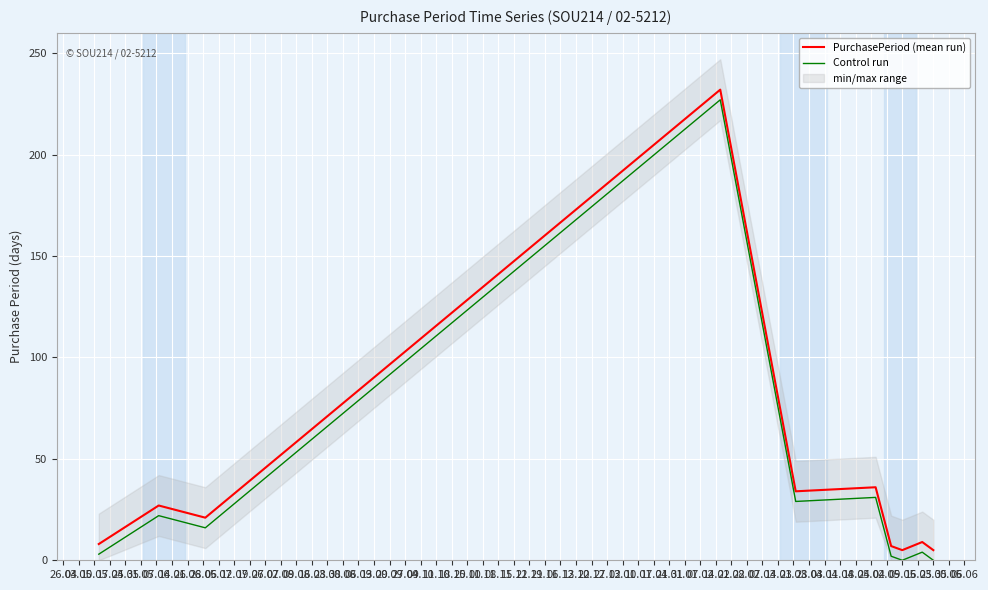

How many distinct data groups are displayed?

2